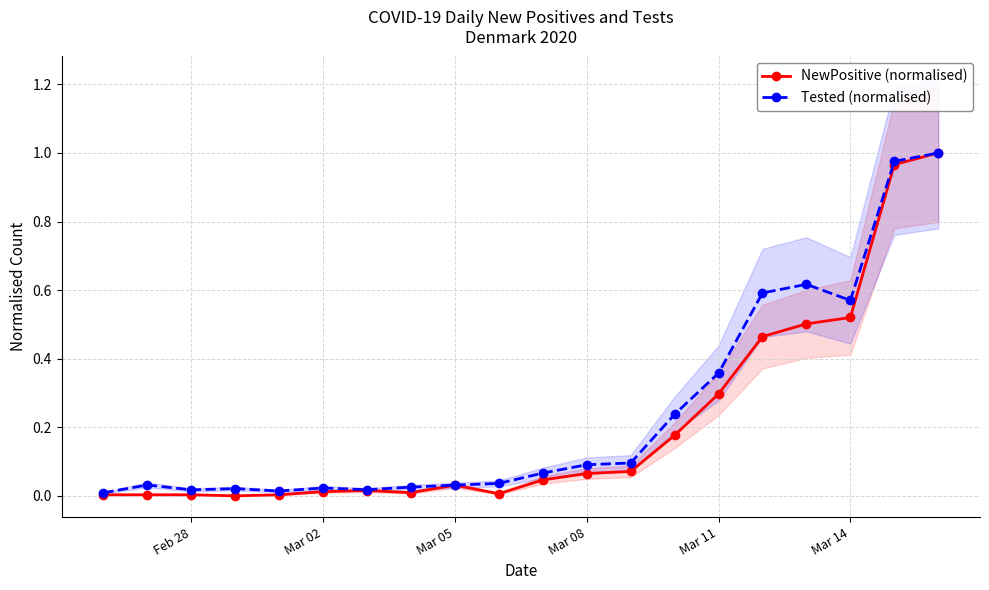

Which series has the widest spread of values?

NewPositive (normalised)